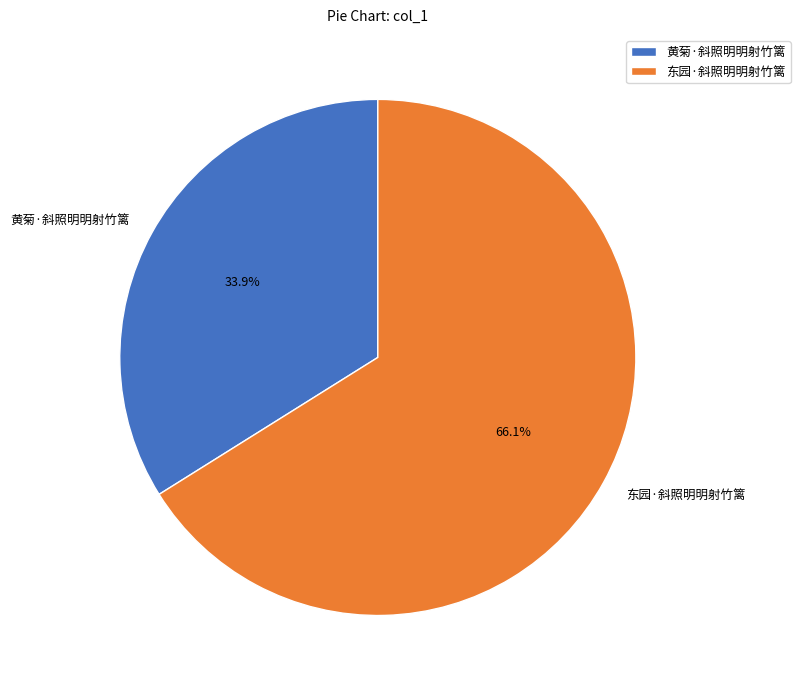

Which has a higher value, 黄菊·斜照明明射竹篱 or 东园·斜照明明射竹篱?

东园·斜照明明射竹篱